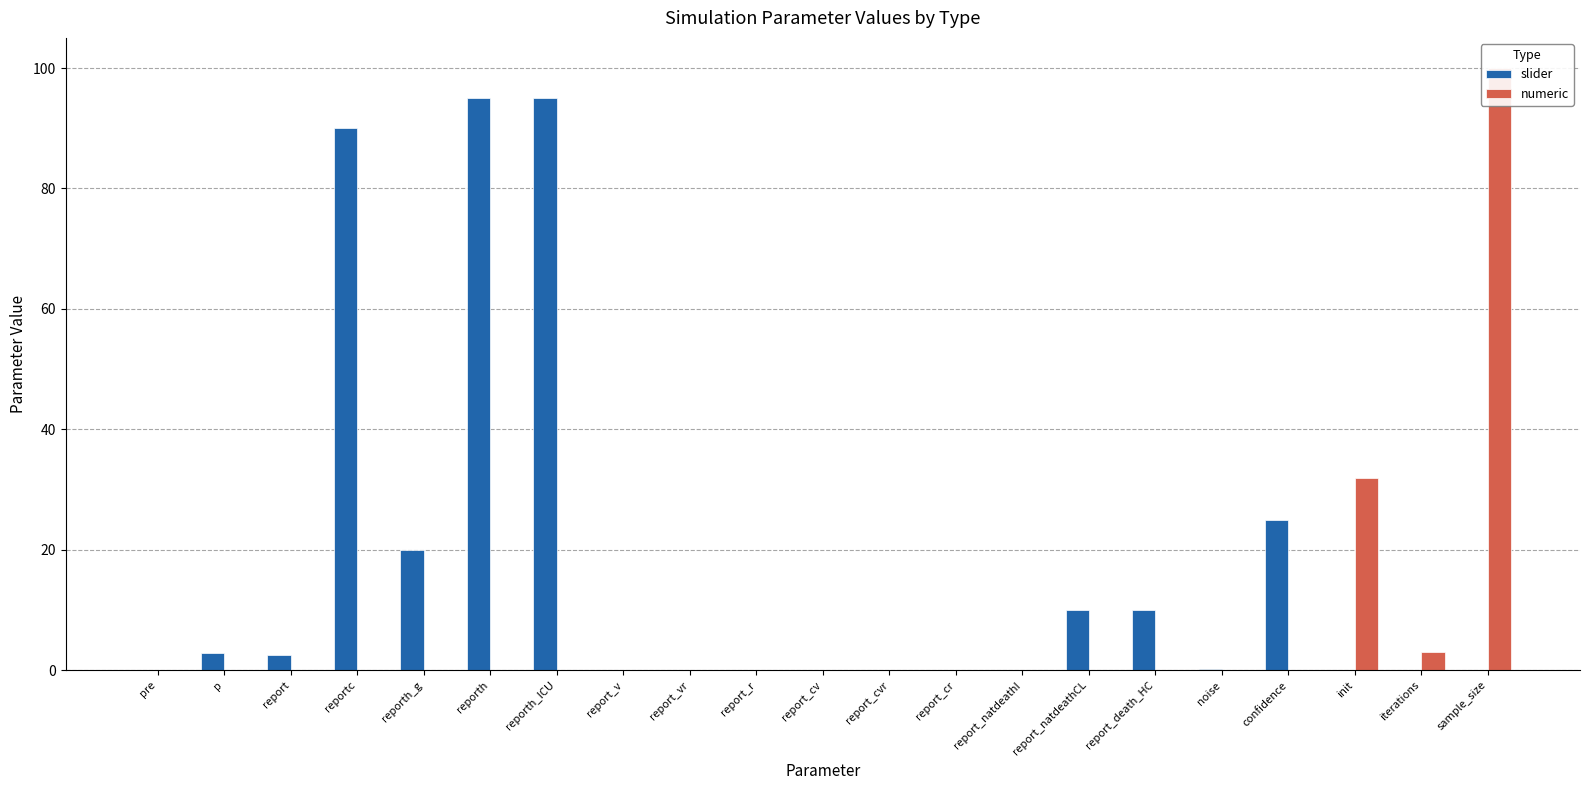

Reading left to right, extract all data points from this chart.

slider: 0.0	2.9	2.5	90.0	20.0	95.0	95.0	0.0	0.0	0.0	0.0	0.0	0.0	0.0	10.0	10.0	0.2	25.0	0.0	0.0	0.0
numeric: 0.0	0.0	0.0	0.0	0.0	0.0	0.0	0.0	0.0	0.0	0.0	0.0	0.0	0.0	0.0	0.0	0.0	0.0	32.0	3.0	100.0